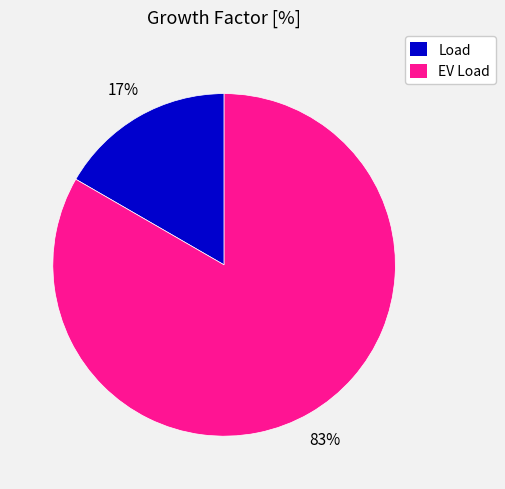

Rank the categories by value from highest to lowest.

EV Load, Load